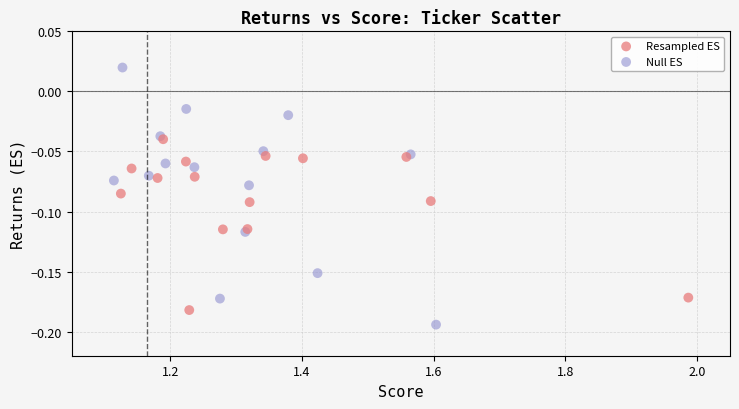

Which series contains the highest Y value?

Null ES